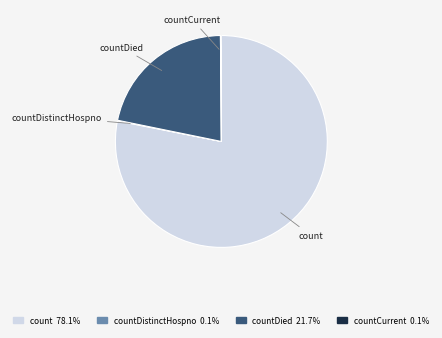

Is there a majority slice in this chart?

Yes